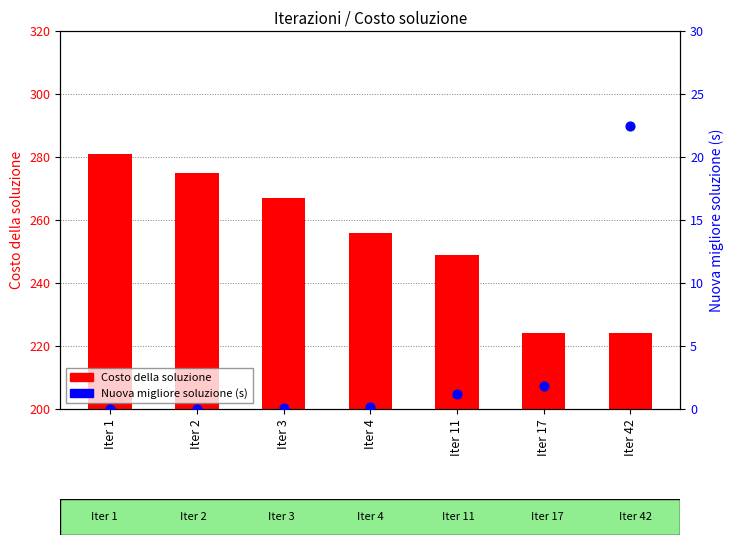

What are all the series names shown in the legend?

Costo della soluzione, Nuova migliore soluzione (s)